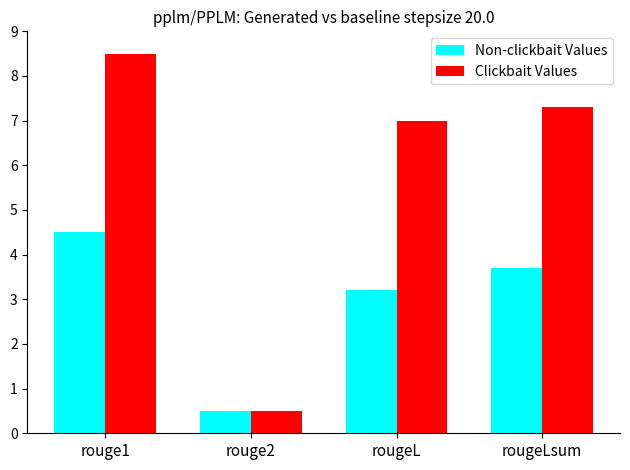

How many data points in Non-clickbait Values are less than 3?

1